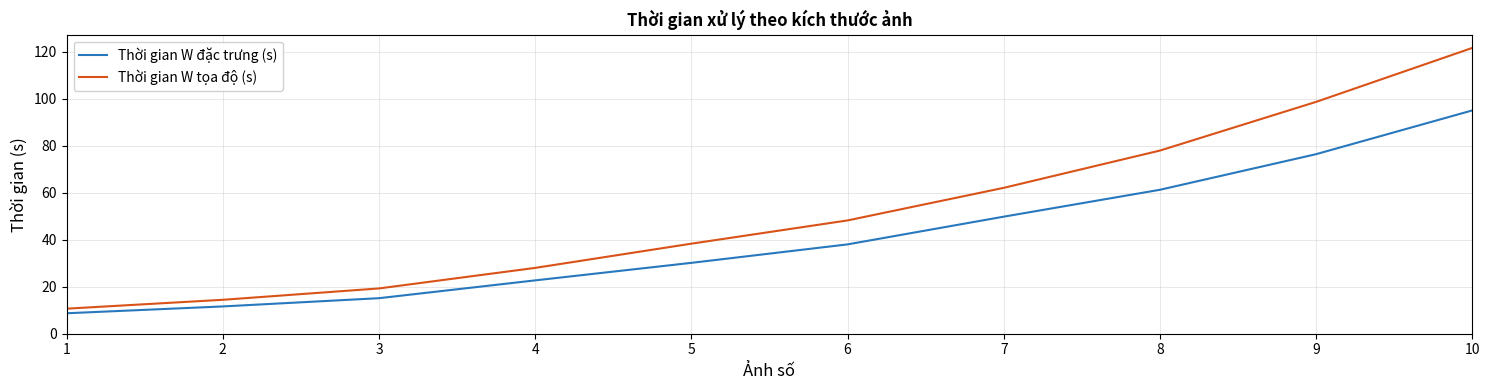

True or false: Thời gian W tọa độ (s) and Thời gian W đặc trưng (s) cross at least once.

False